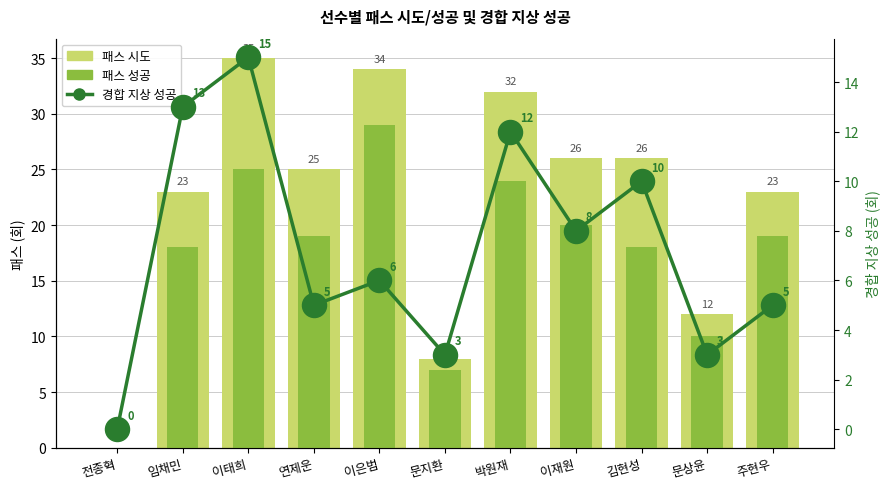

Is the value of 패스 시도 at 이은범 greater than the value of 패스 성공 at 이재원?

Yes